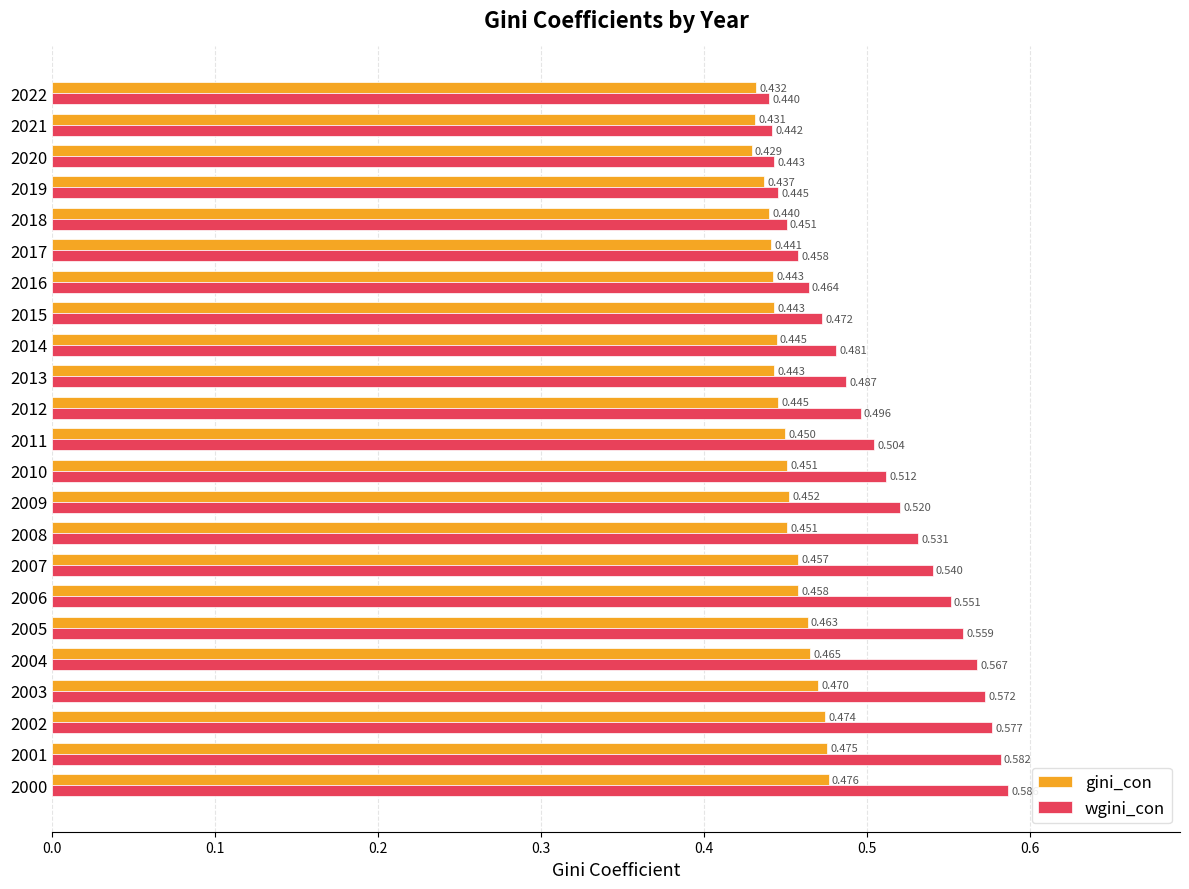

Which series has the largest range (max minus min)?

wgini_con